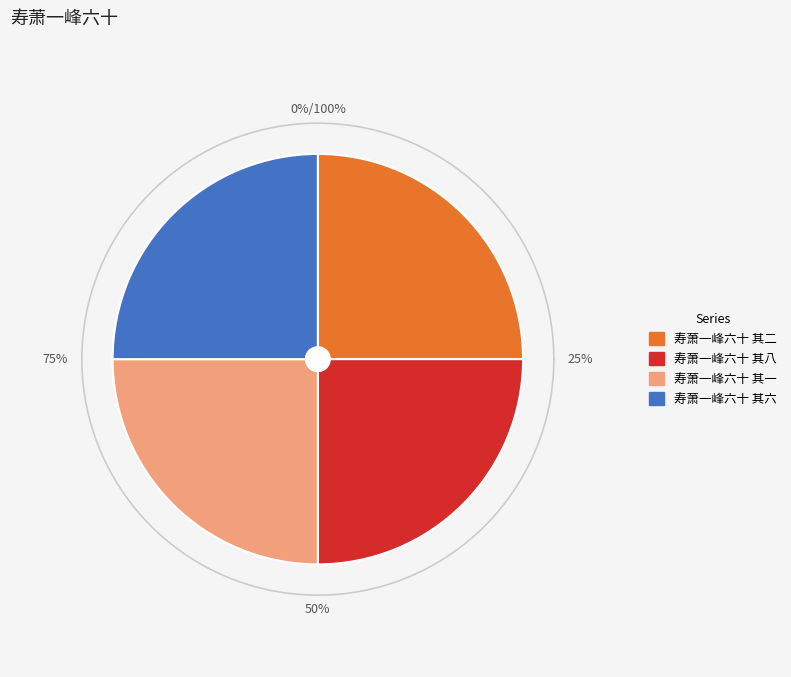

The 寿萧一峰六十 其六 slice represents 25% of the pie. True or false?

True